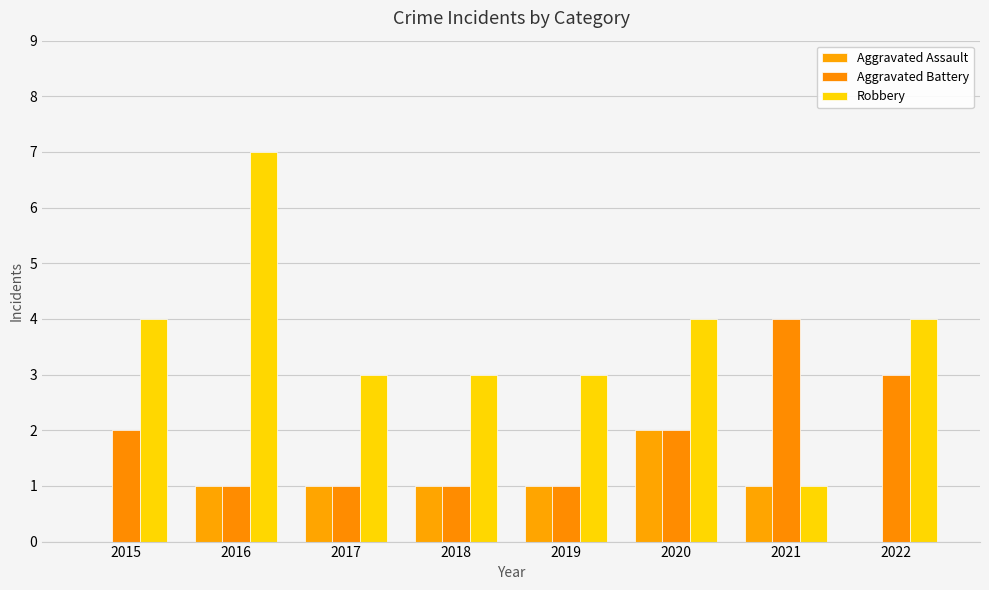

Which series has the widest spread of values?

Robbery